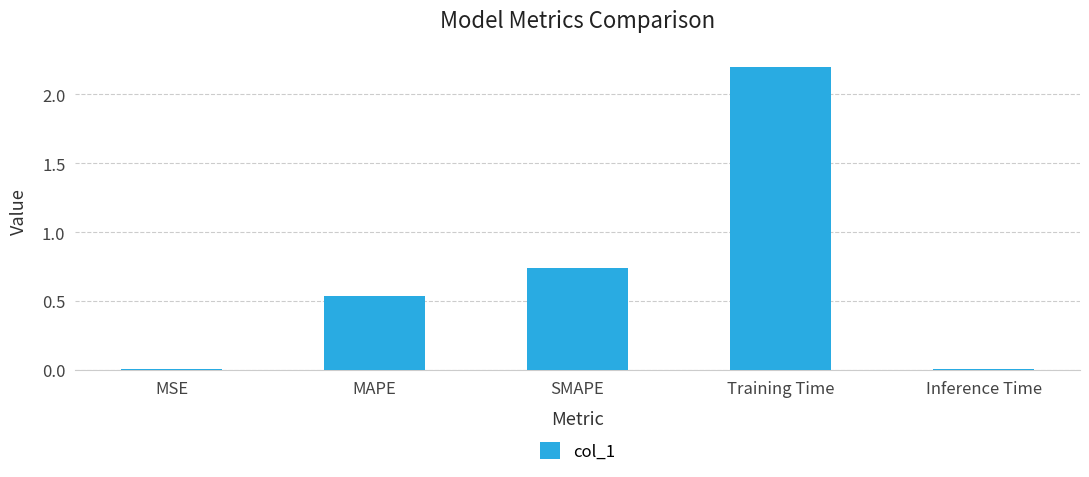

What is the sum of the values at SMAPE and Training Time?

2.9